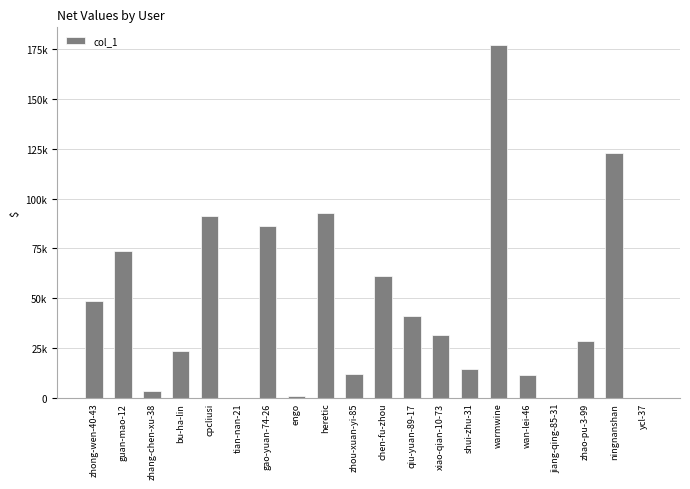

What is the greatest value displayed?

177116